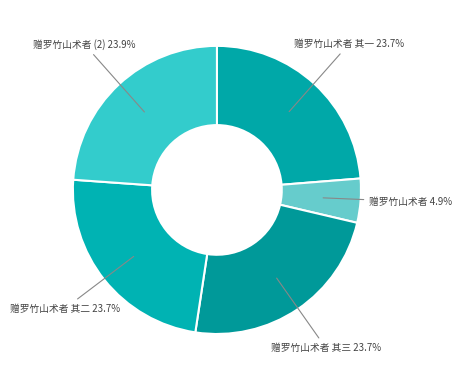

What is the smallest slice in the pie chart?

赠罗竹山术者